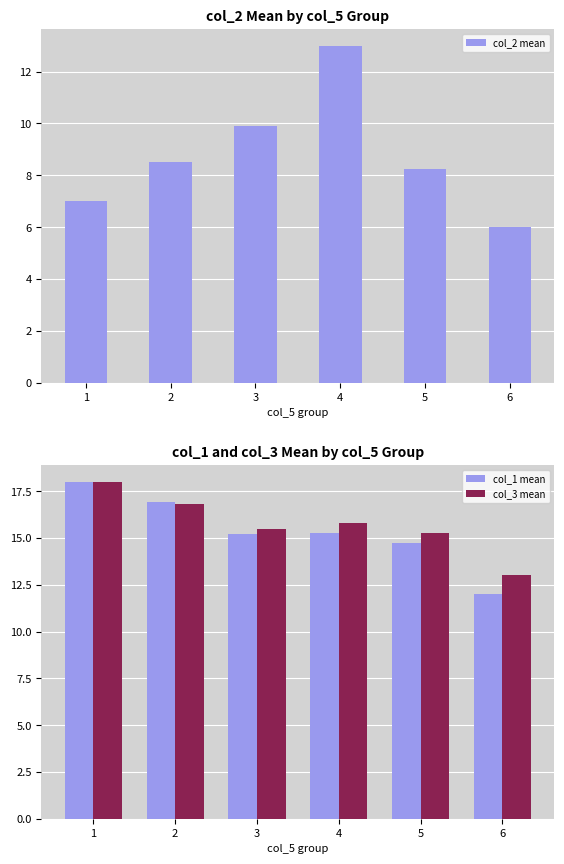

How many bars are there in total?

18